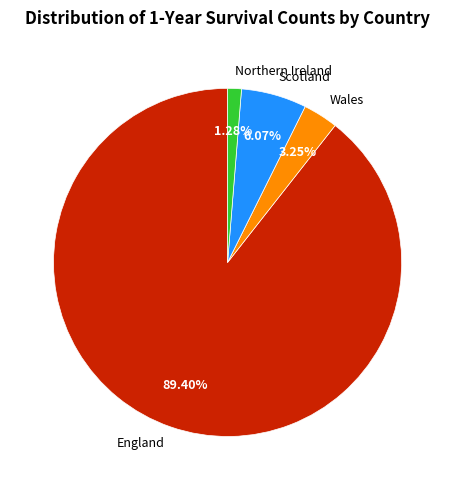

Is the sum of Wales and England greater than half?

Yes